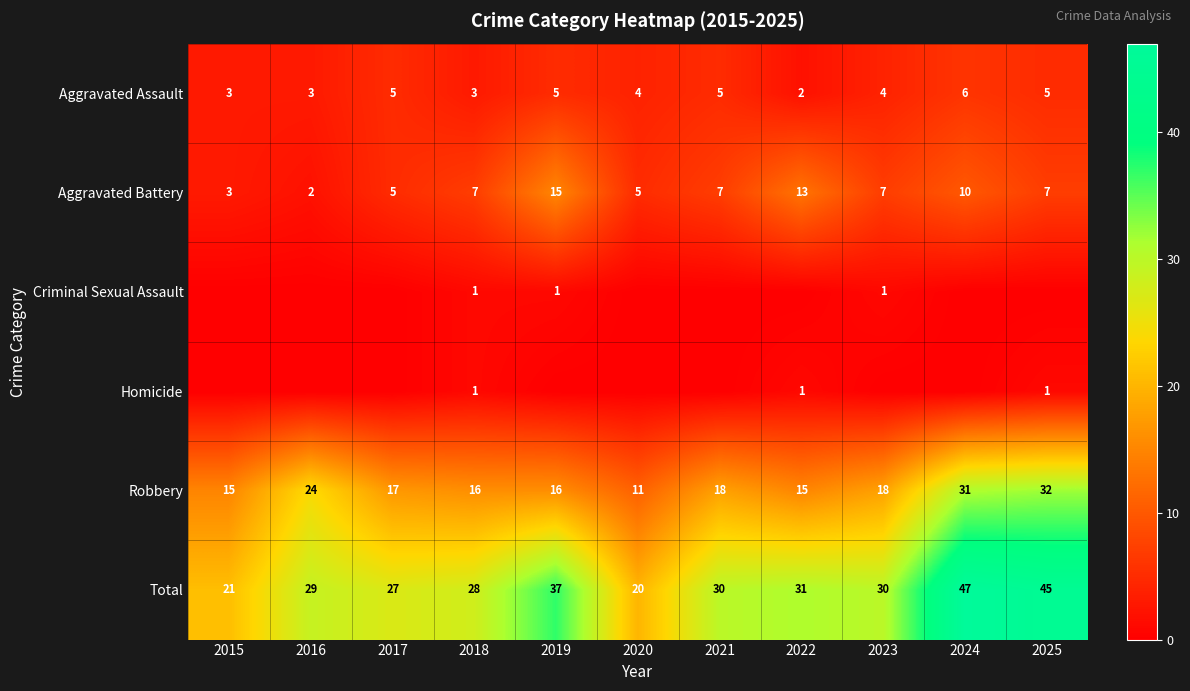

What is the average value of the Aggravated Assault series?

4